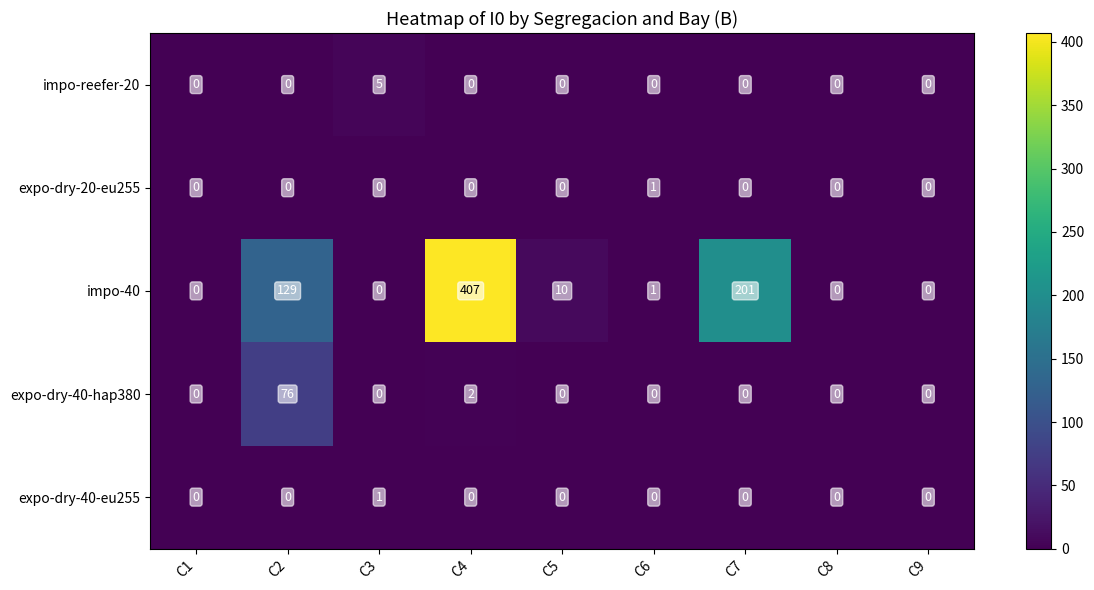

At which category is the sum across all series the highest?

C4